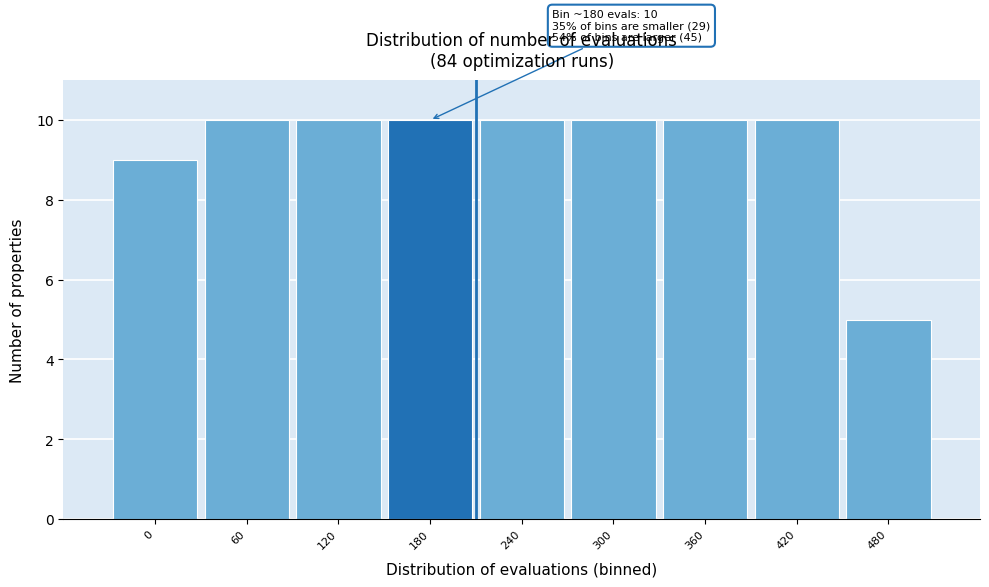

Reading left to right, transcribe all the data shown in this chart.

9	10	10	10	10	10	10	10	5